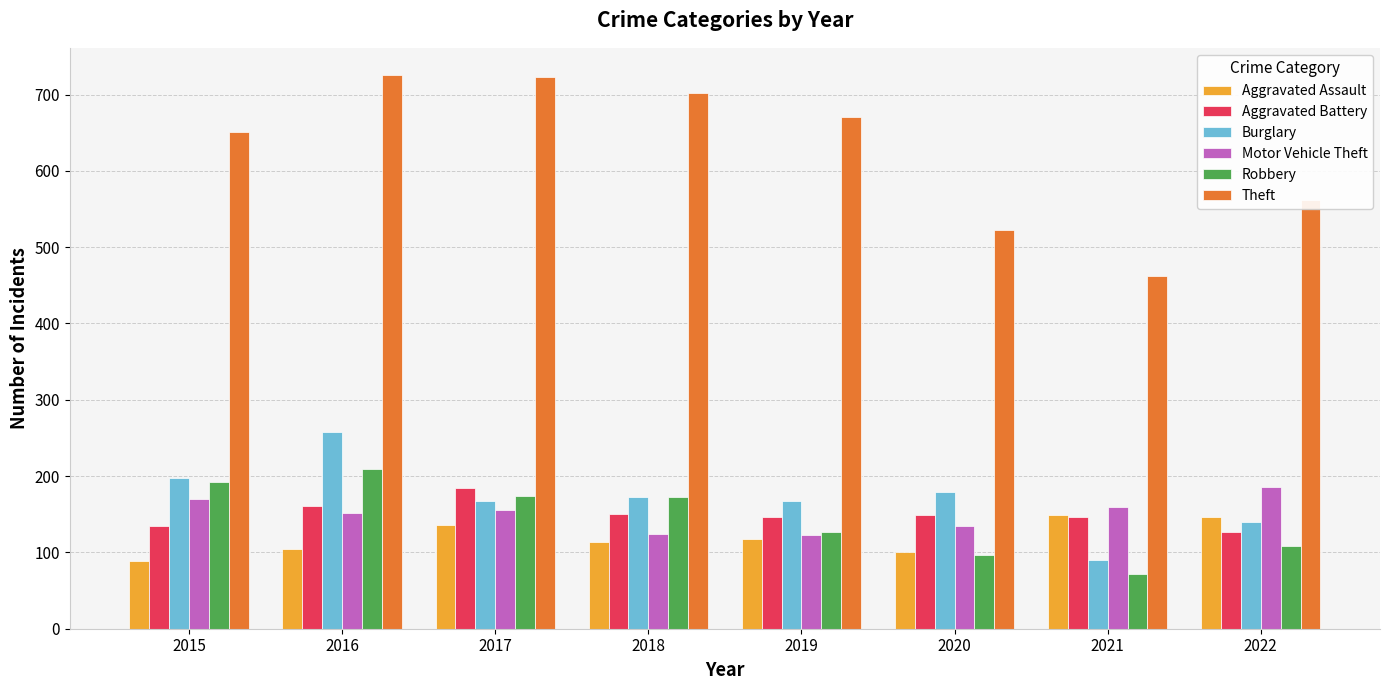

What is the minimum value for Aggravated Battery?

127